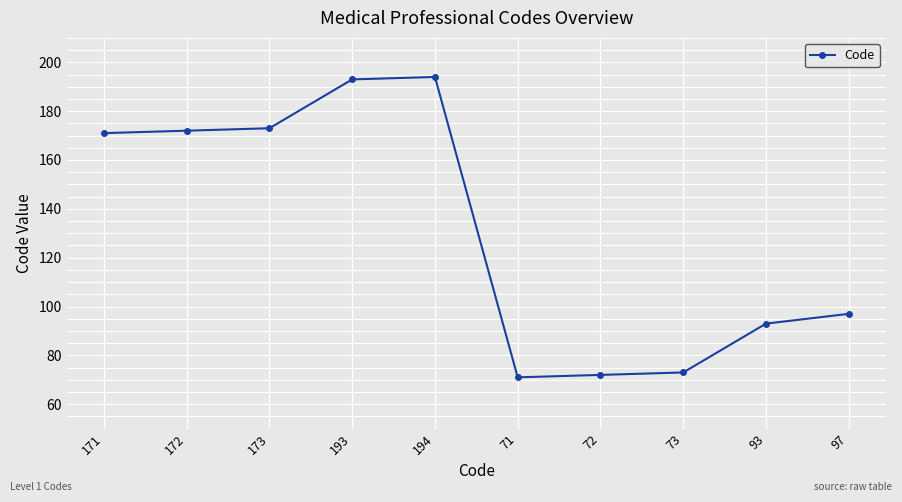

True or false: there are more than 0 points higher than both neighbors.

True